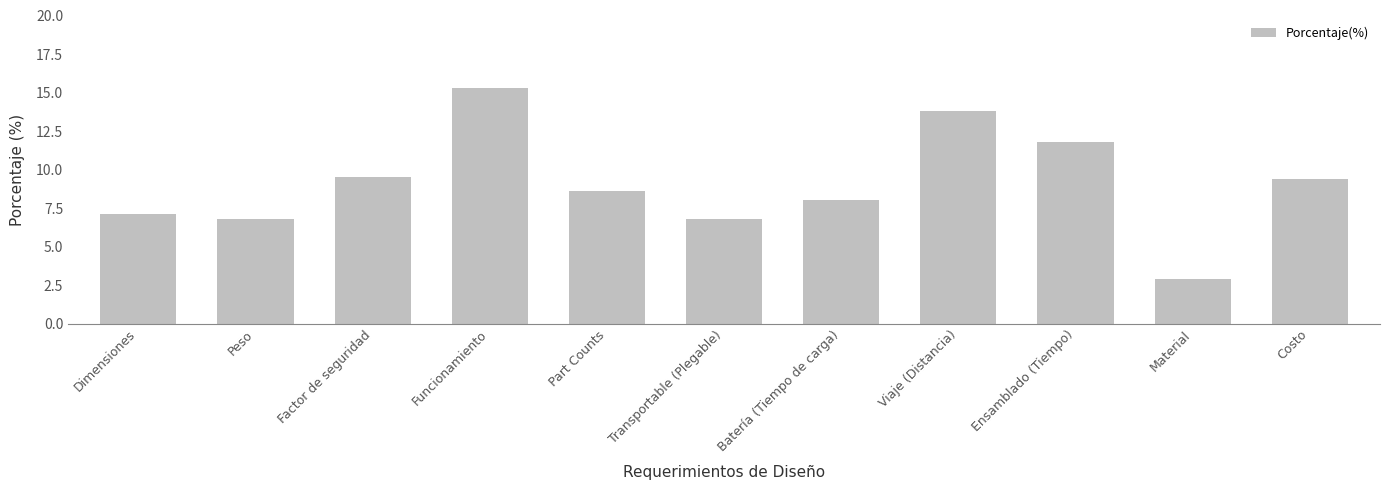

What is the sum of the values at Transportable (Plegable) and Funcionamiento?

22.1